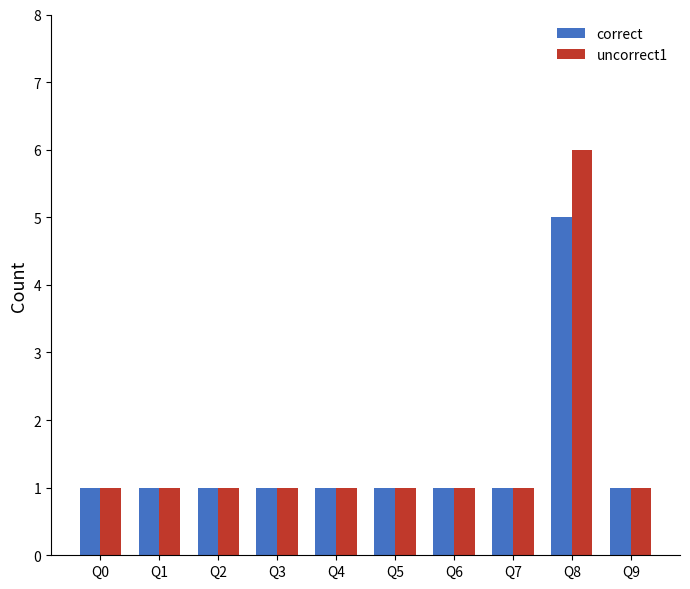

Which label corresponds to the largest value in the chart?

Q8